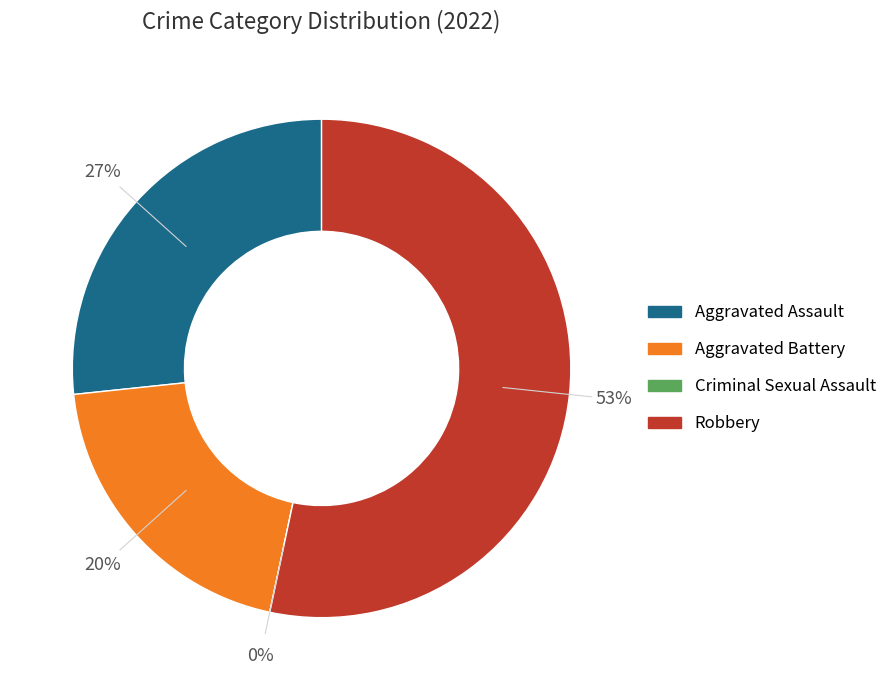

The Aggravated Assault slice represents 27% of the pie. True or false?

True